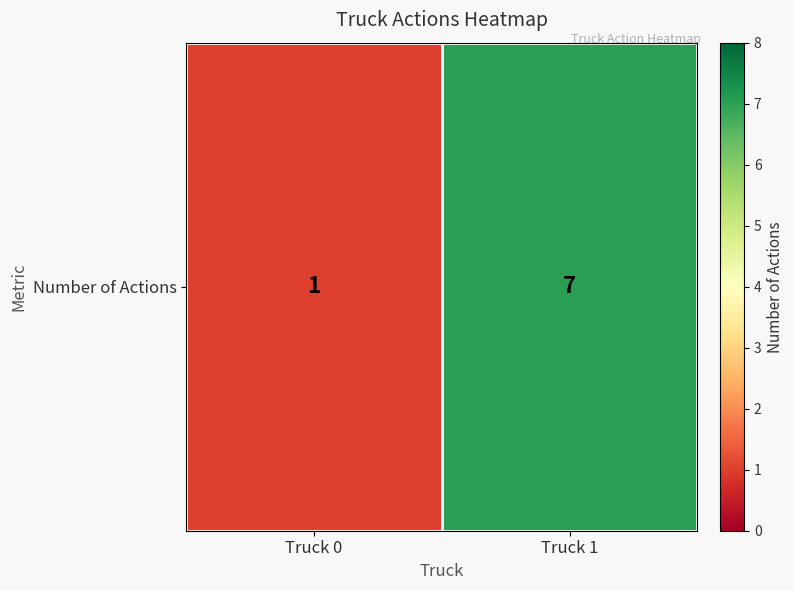

What is the ratio of the value at Truck 0 to the value at Truck 1?

0.1